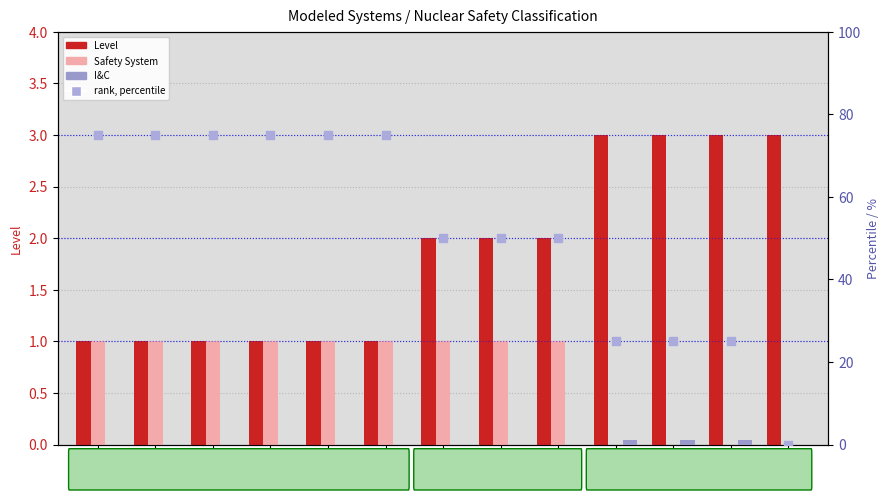

At how many categories does at least one series exceed 52?

6